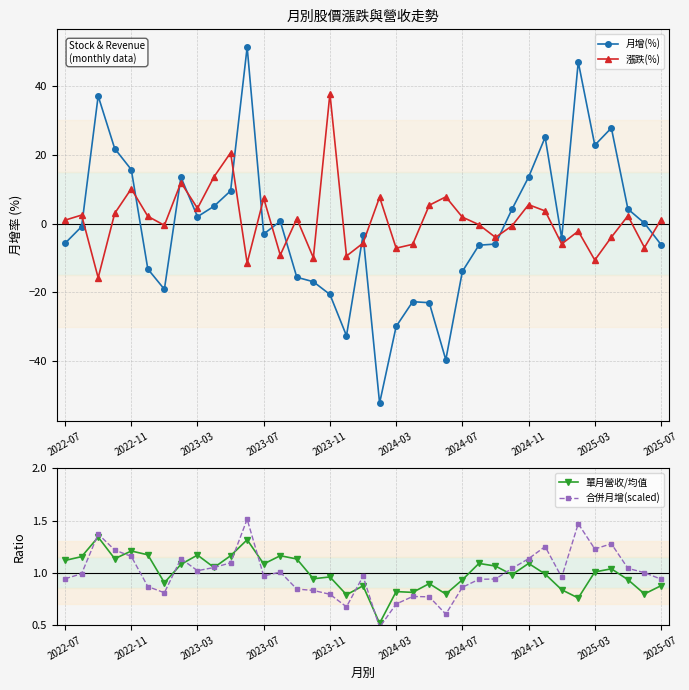

True or false: 合併月增(scaled) and 單月營收/均值 intersect in this chart.

True